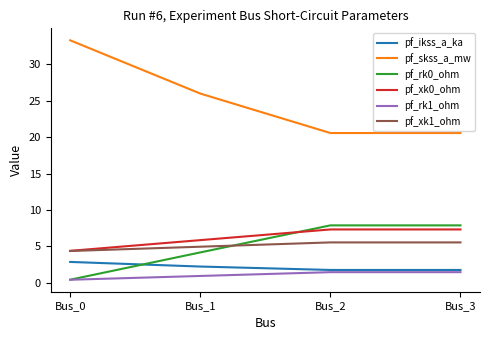

What is the difference between the highest and lowest values at Bus_2?

19.1